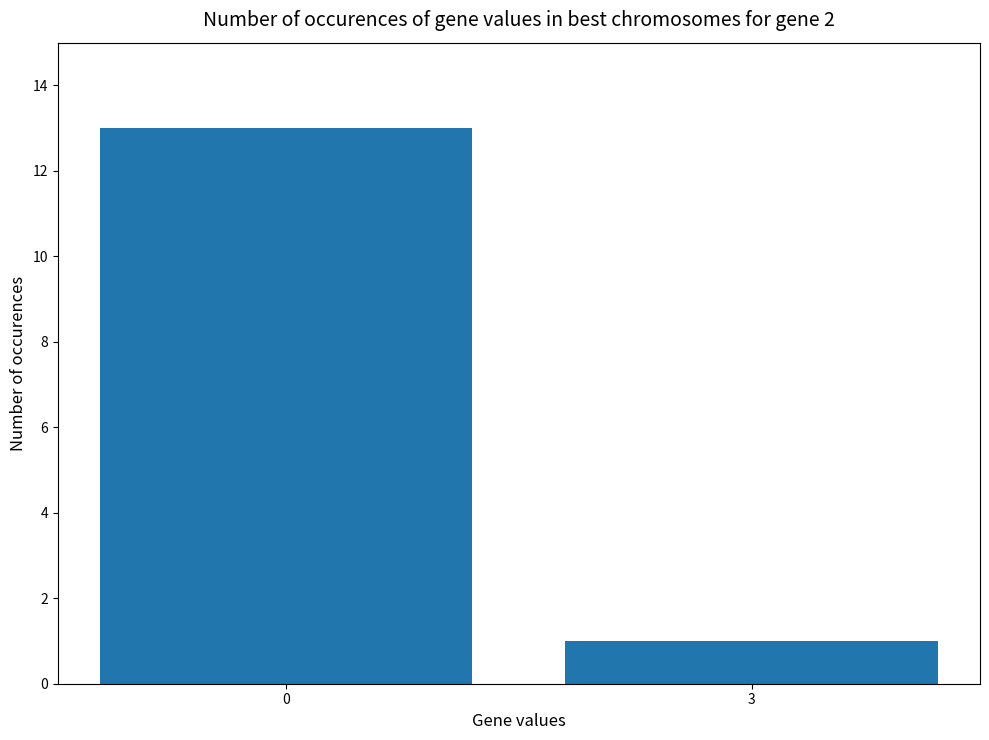

Rank the categories by value from highest to lowest.

0, 3